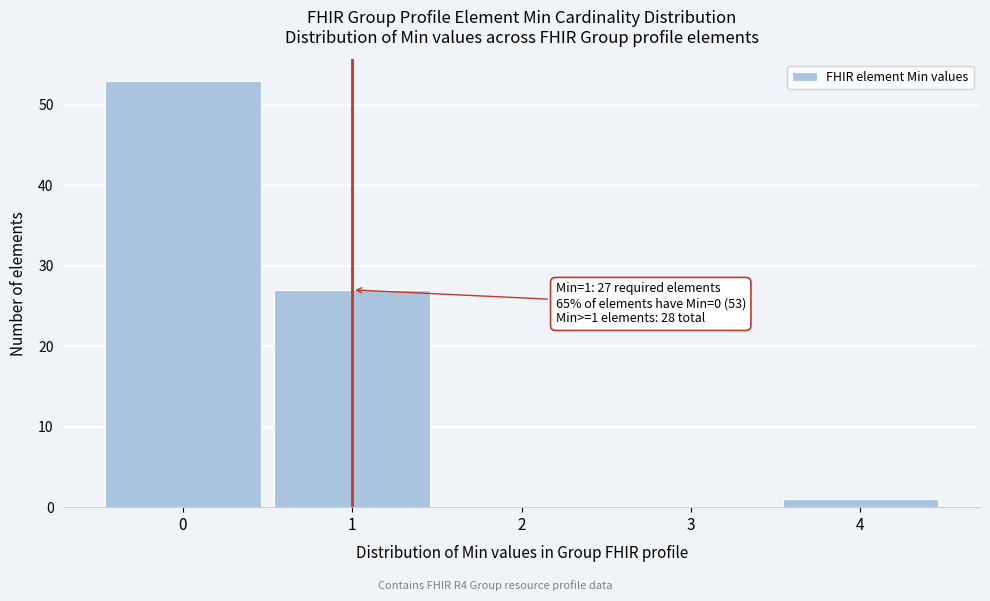

Which range on the x-axis has the tallest bar?

-0.5 to 0.5